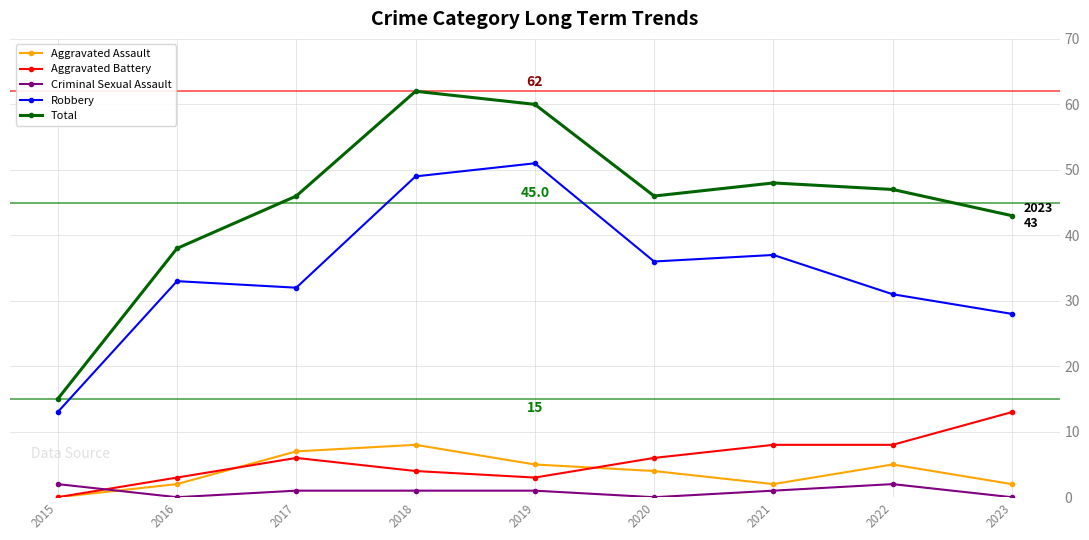

How many distinct data groups are displayed?

5